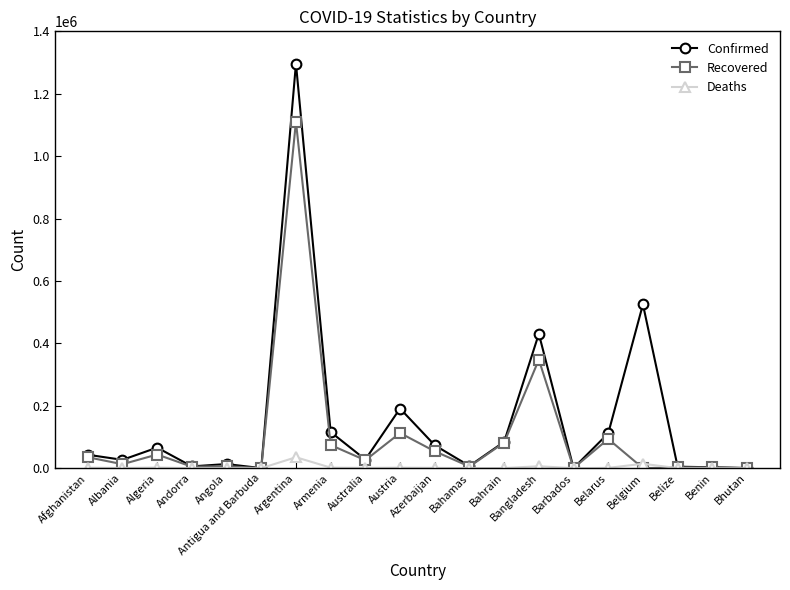

How many values in the Confirmed series are below 43035?

10